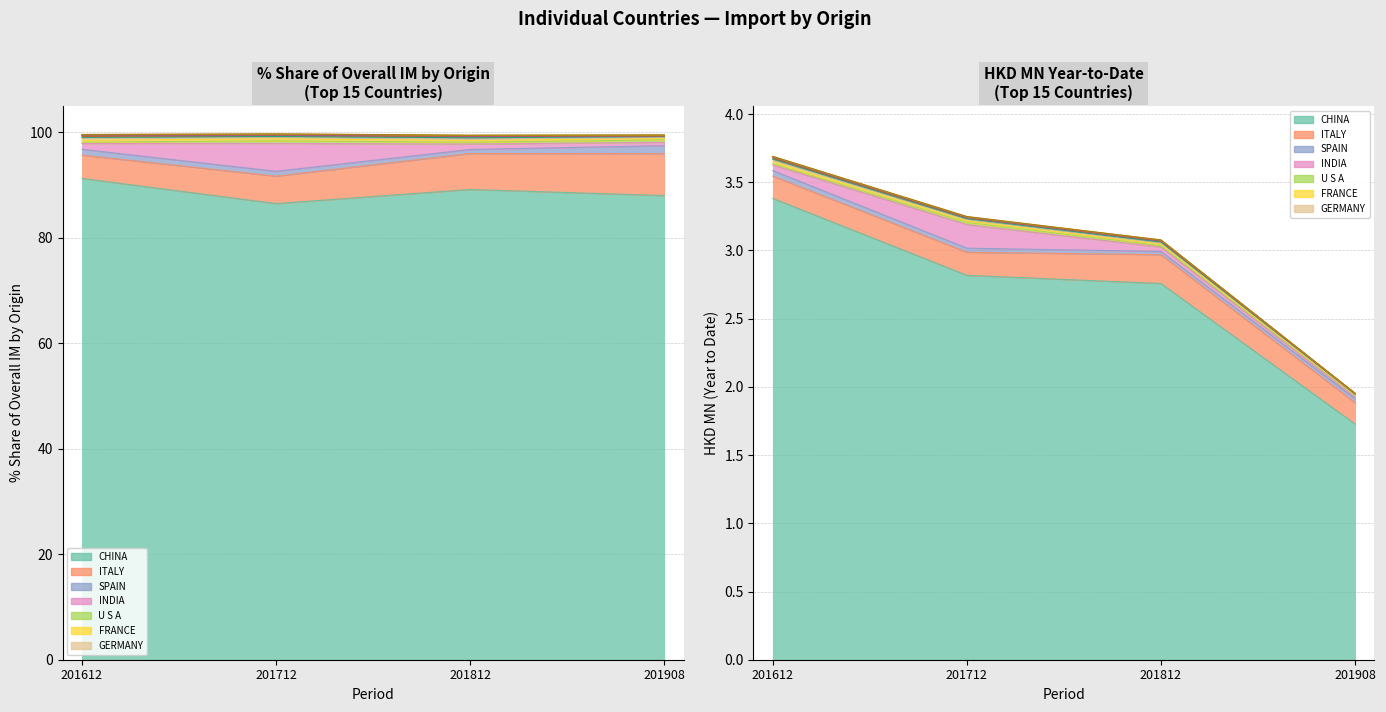

True or false: 201908_% Share and 201712_% Share cross at least once.

True